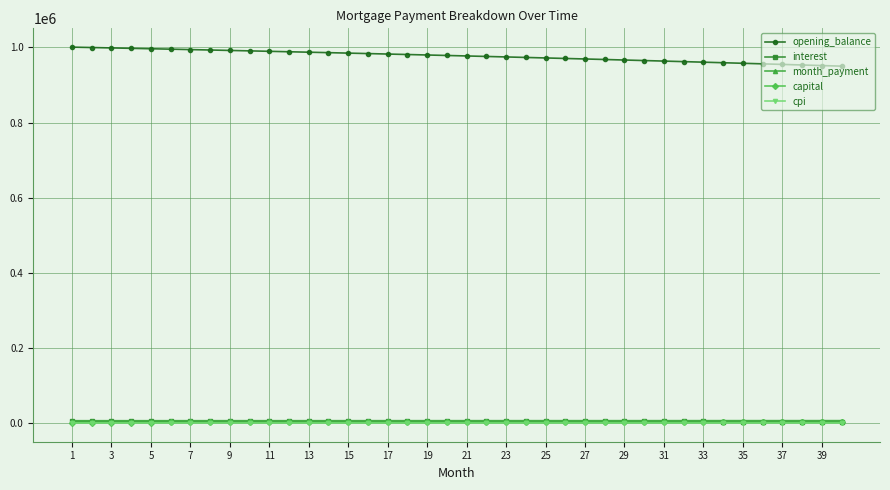

True or false: opening_balance and cpi intersect in this chart.

False